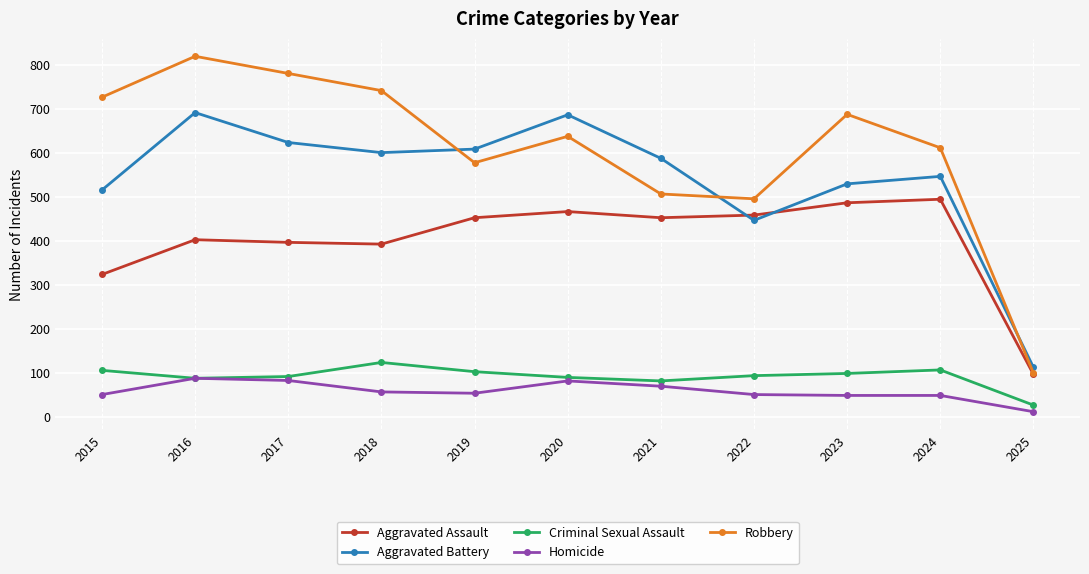

How many categories are shown in the chart?

11